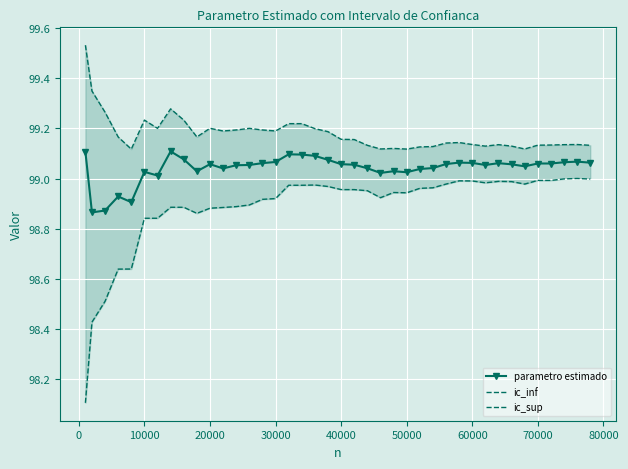

How many distinct data groups are displayed?

3